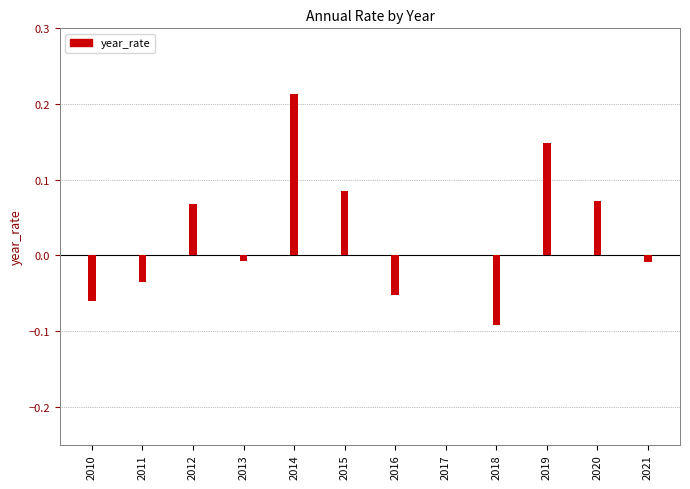

True or false: the data shows -0.0 at 2018.

False